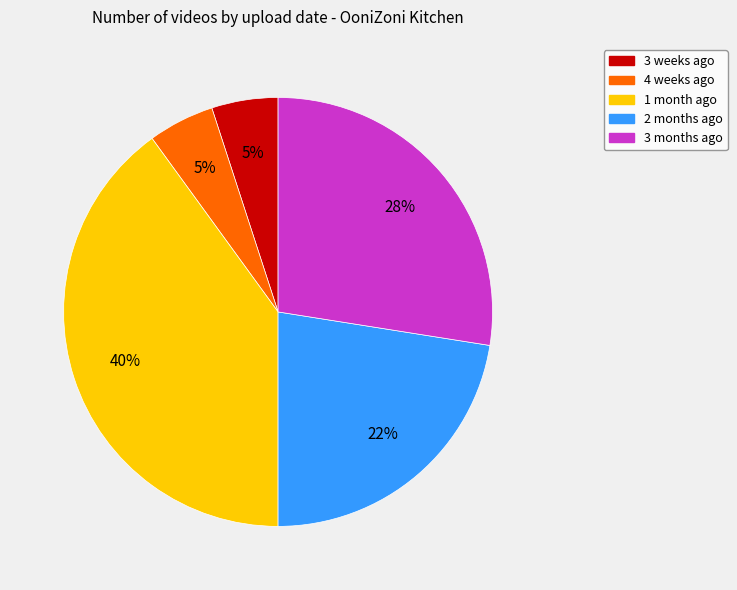

How many segments does this pie chart have?

5